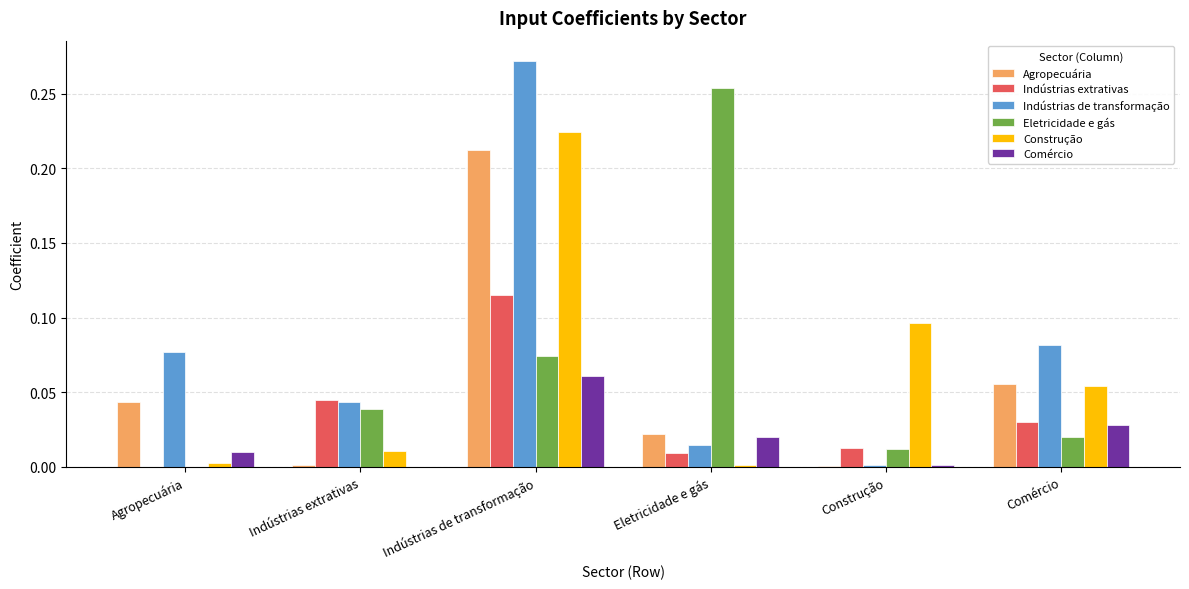

Is it true that Agropecuária equals 0.0 at Agropecuária?

True